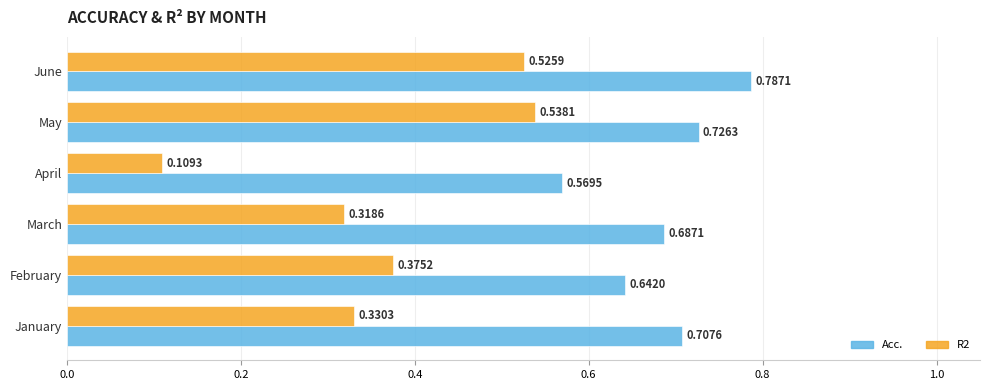

What is the sum of all Acc. values?

4.1